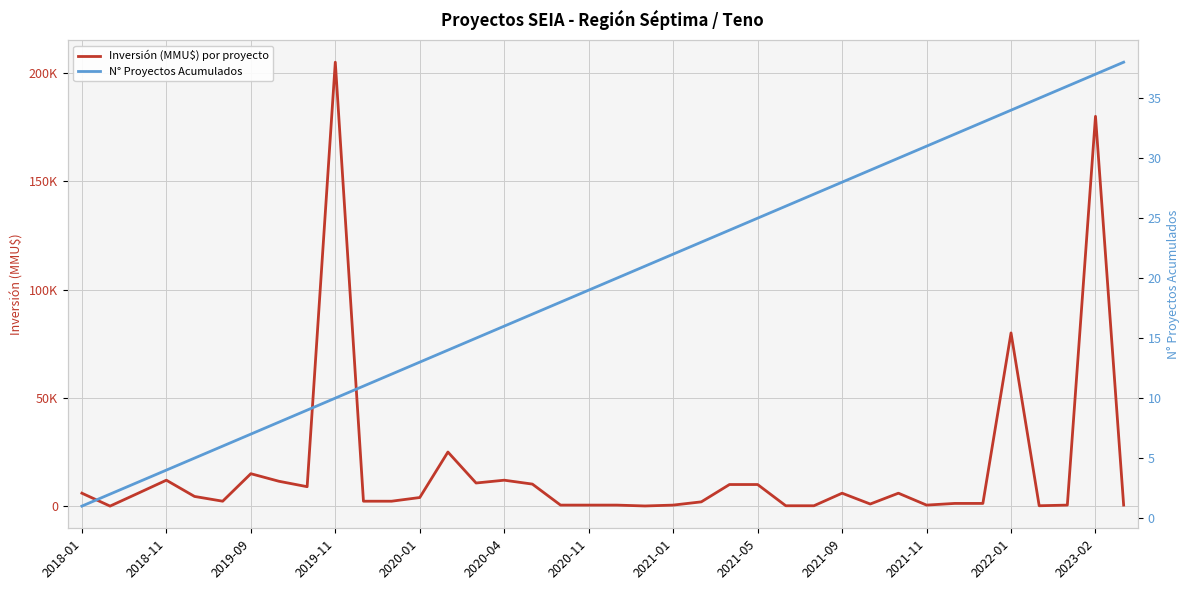

What is the approximate value of N° Proyectos Acumulados at 20?

21